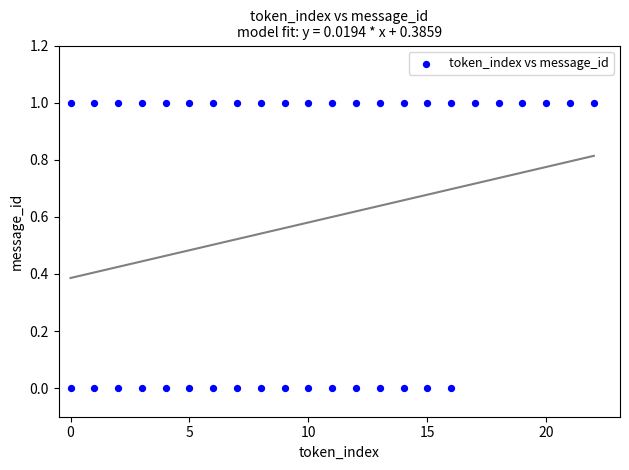

What is the range of X values (max minus min)?

22